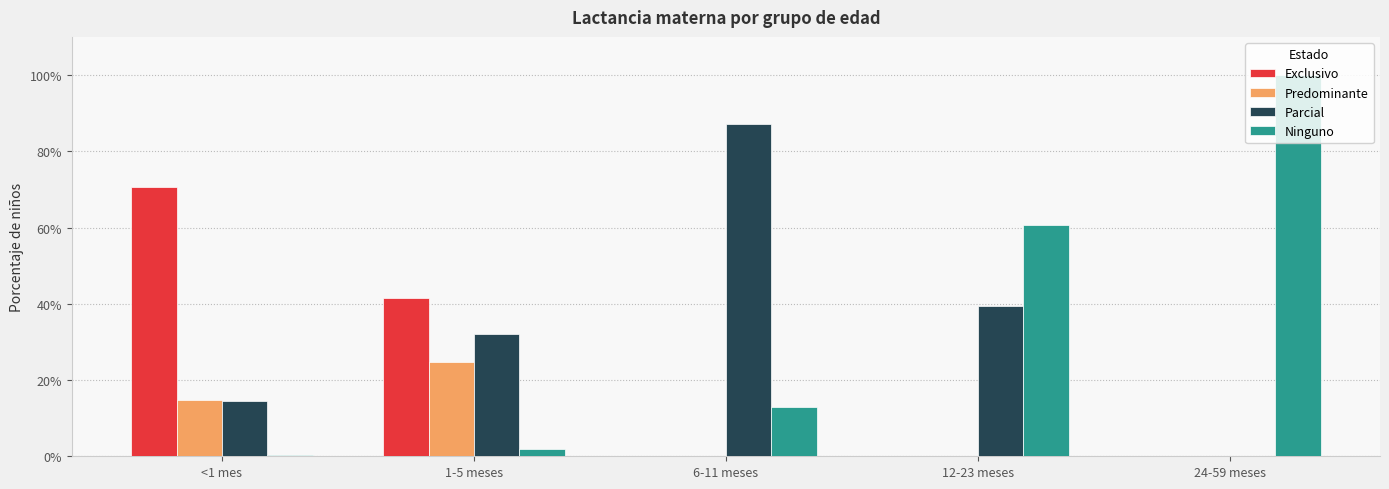

What are all the series names shown in the legend?

Exclusivo, Predominante, Parcial, Ninguno